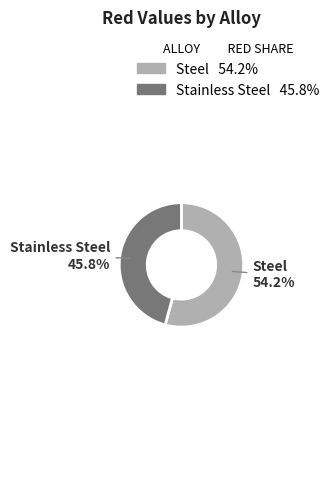

To the nearest percent, what is the combined percentage of Stainless Steel and Steel?

100%